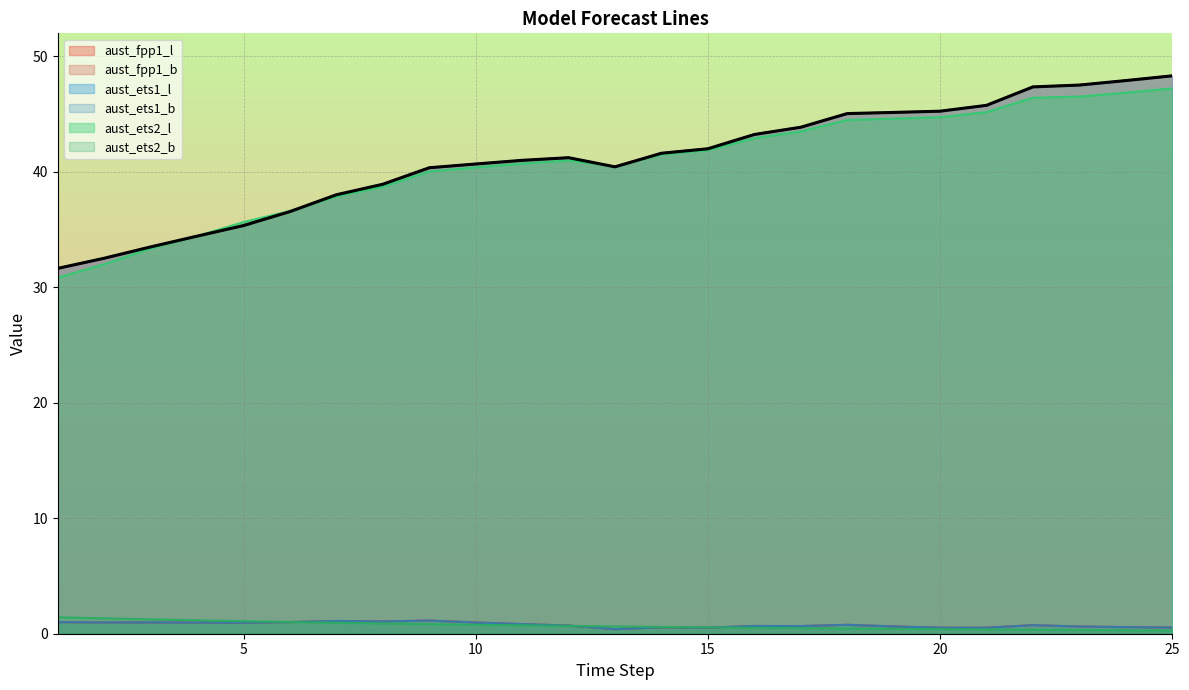

What are all the series names shown in the legend?

aust_fpp1_l, aust_fpp1_b, aust_ets1_l, aust_ets1_b, aust_ets2_l, aust_ets2_b